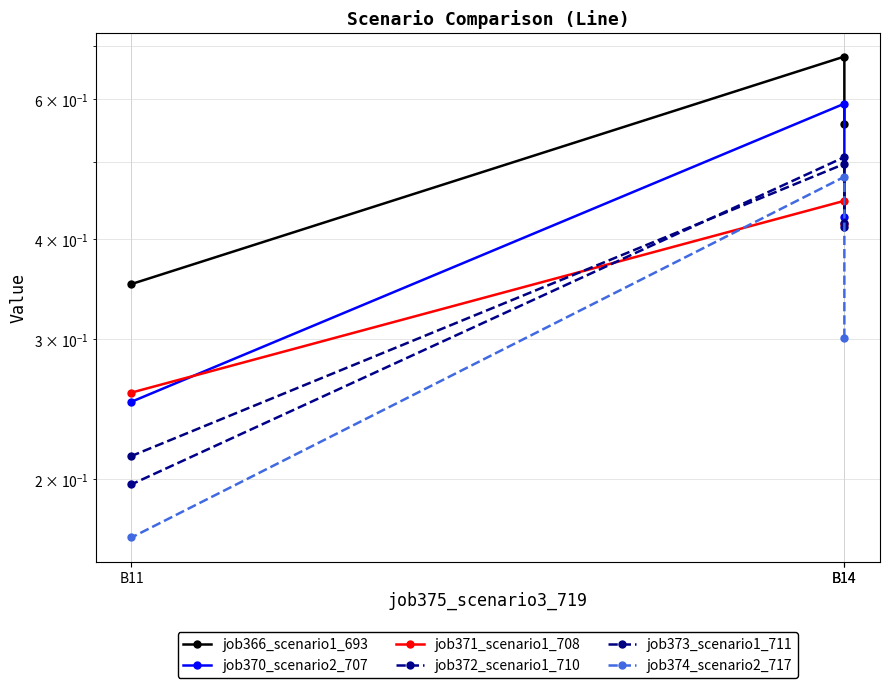

Which series has the widest spread of values?

job370_scenario2_707